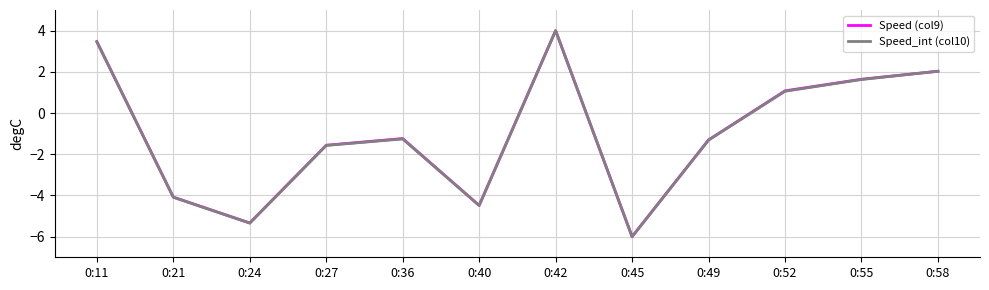

What is the minimum value for Speed_int (col10)?

-6.0